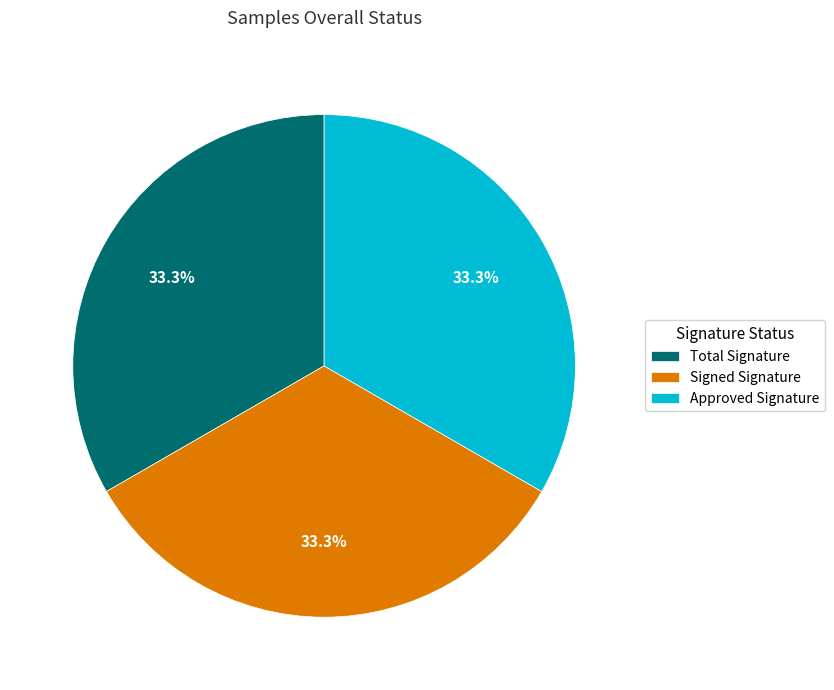

What is the ratio of the value at Total Signature to the value at Signed Signature?

1.0